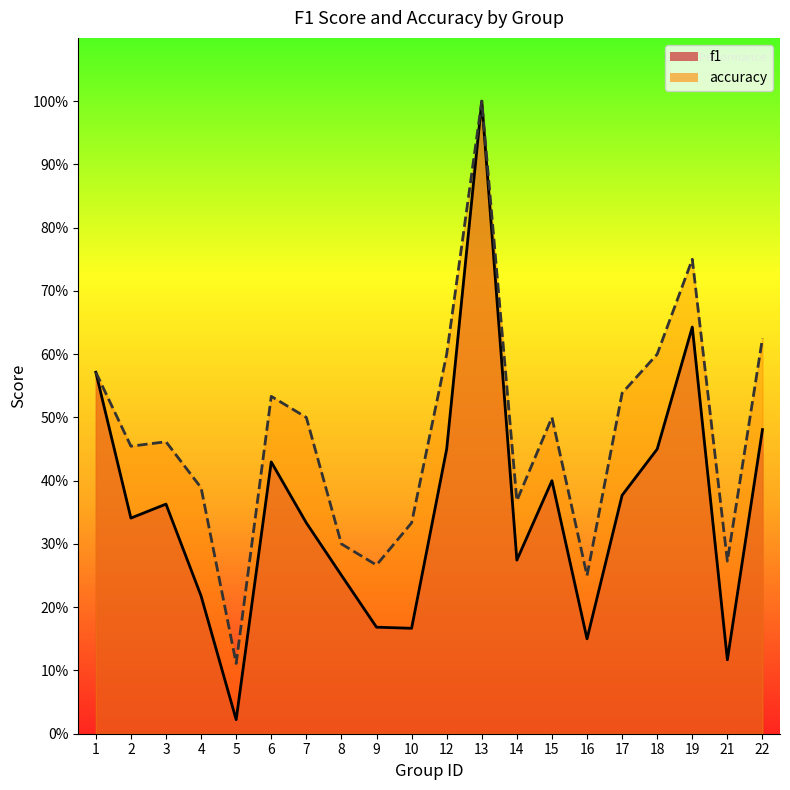

What is the average value of the f1 series?

0.4